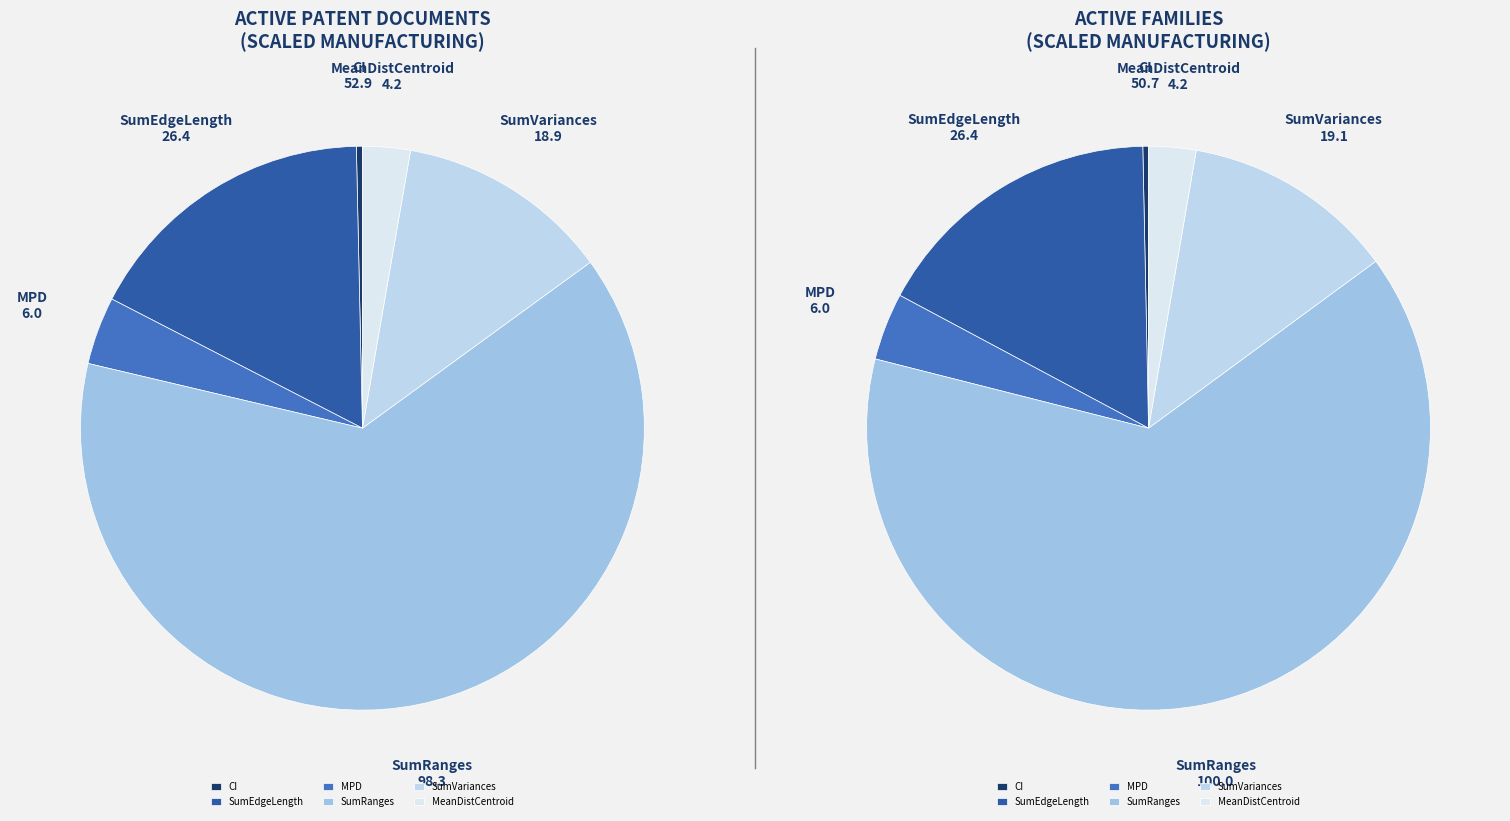

Count the number of slices in the pie.

6